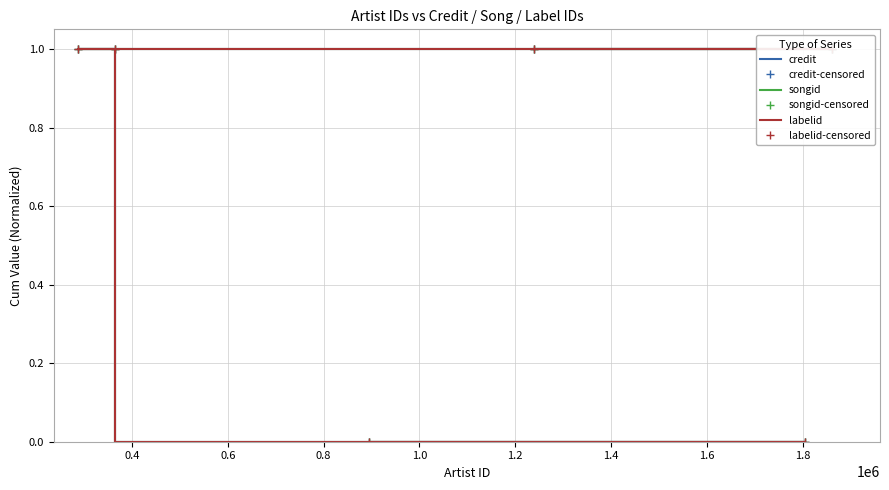

True or false: labelid and songid cross at least once.

False